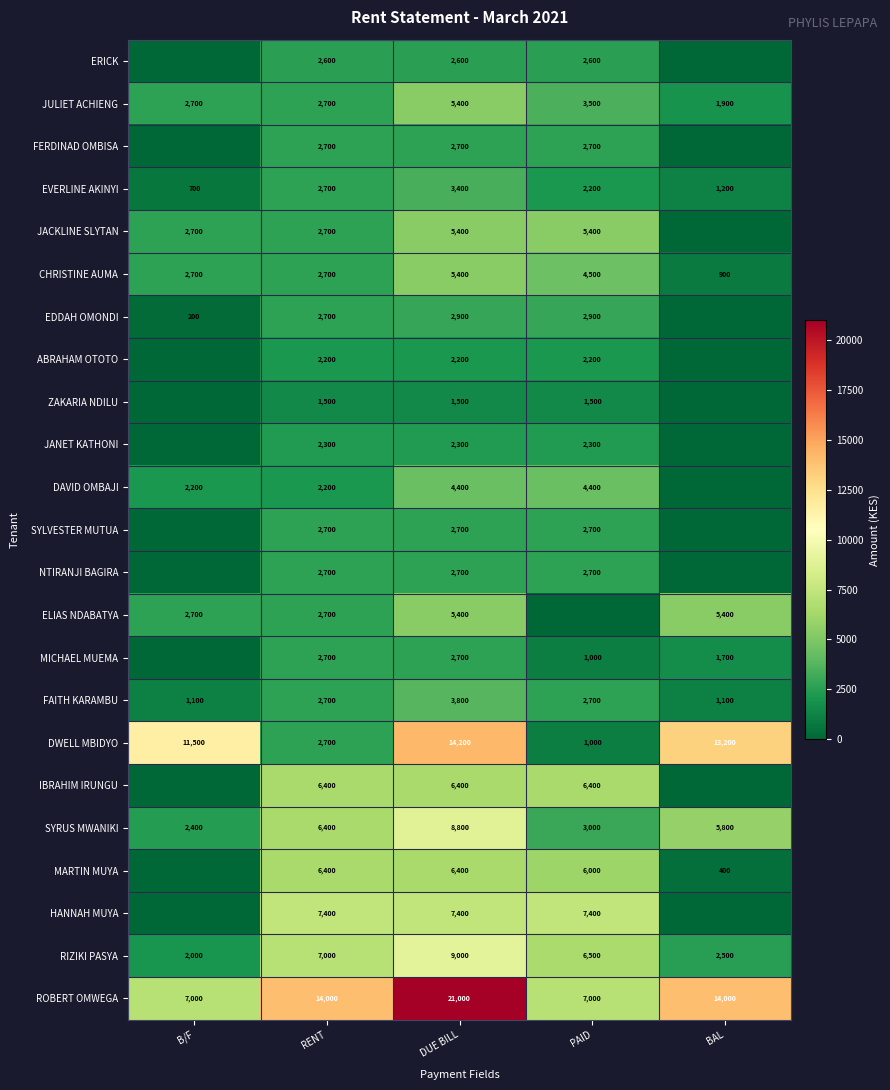

Count the number of data series in this chart.

23